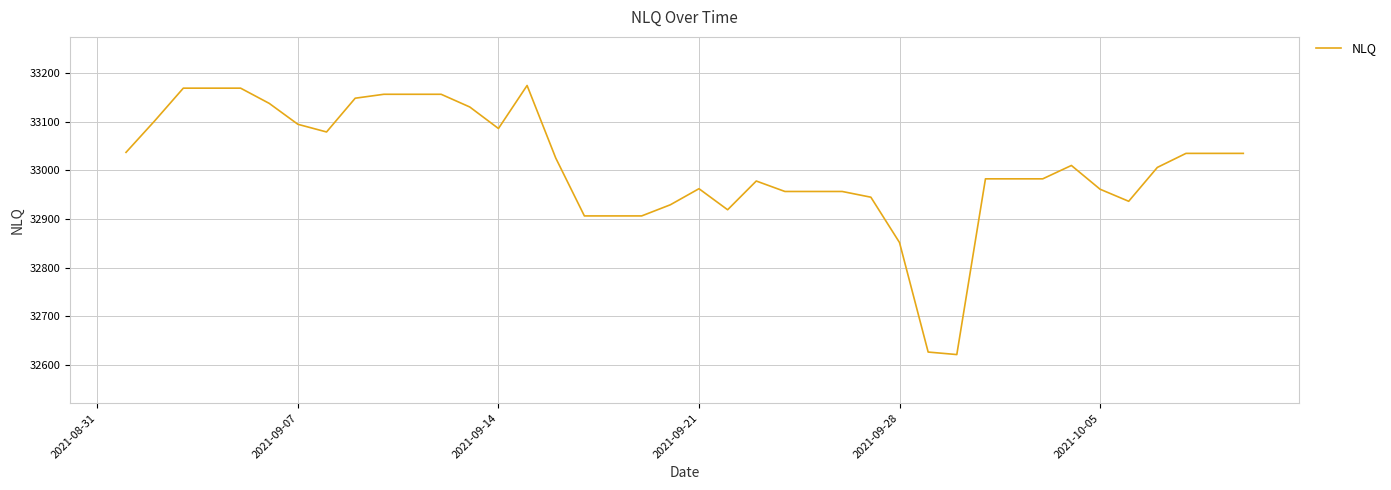

What is the maximum value shown in the chart?

33174.6